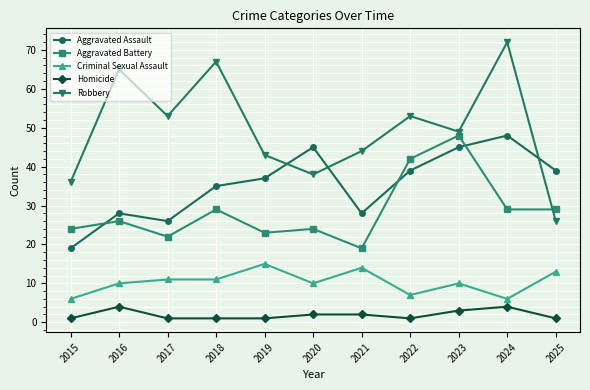

Does the chart have visible grid lines?

Yes